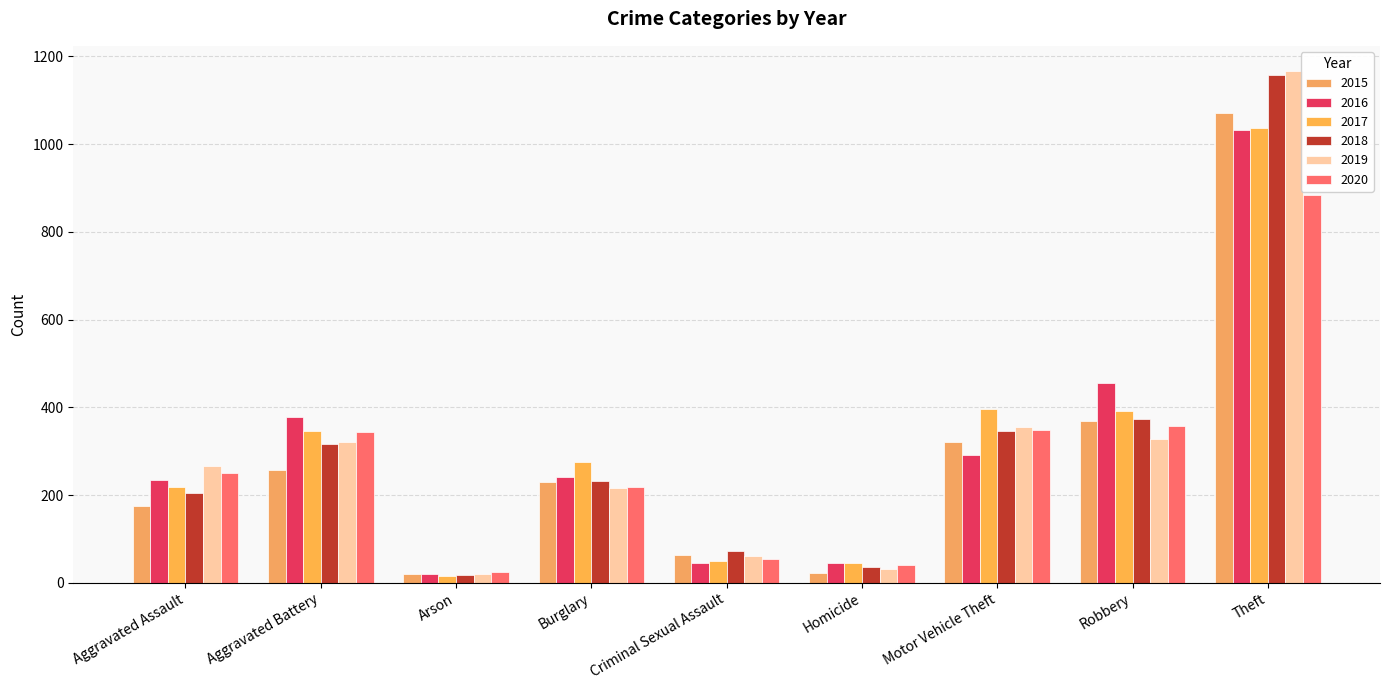

What is the greatest value displayed?

1166